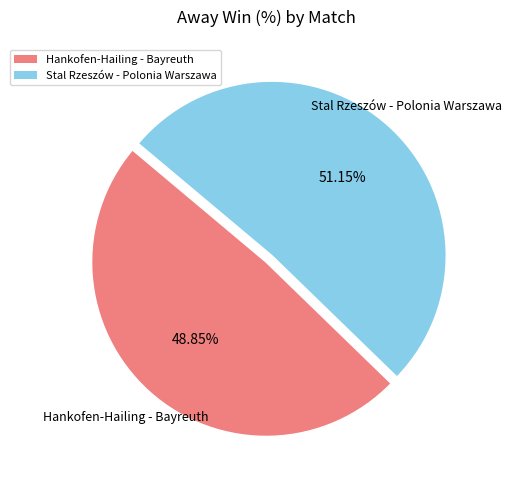

What is the largest slice in the pie chart?

Stal Rzeszów - Polonia Warszawa